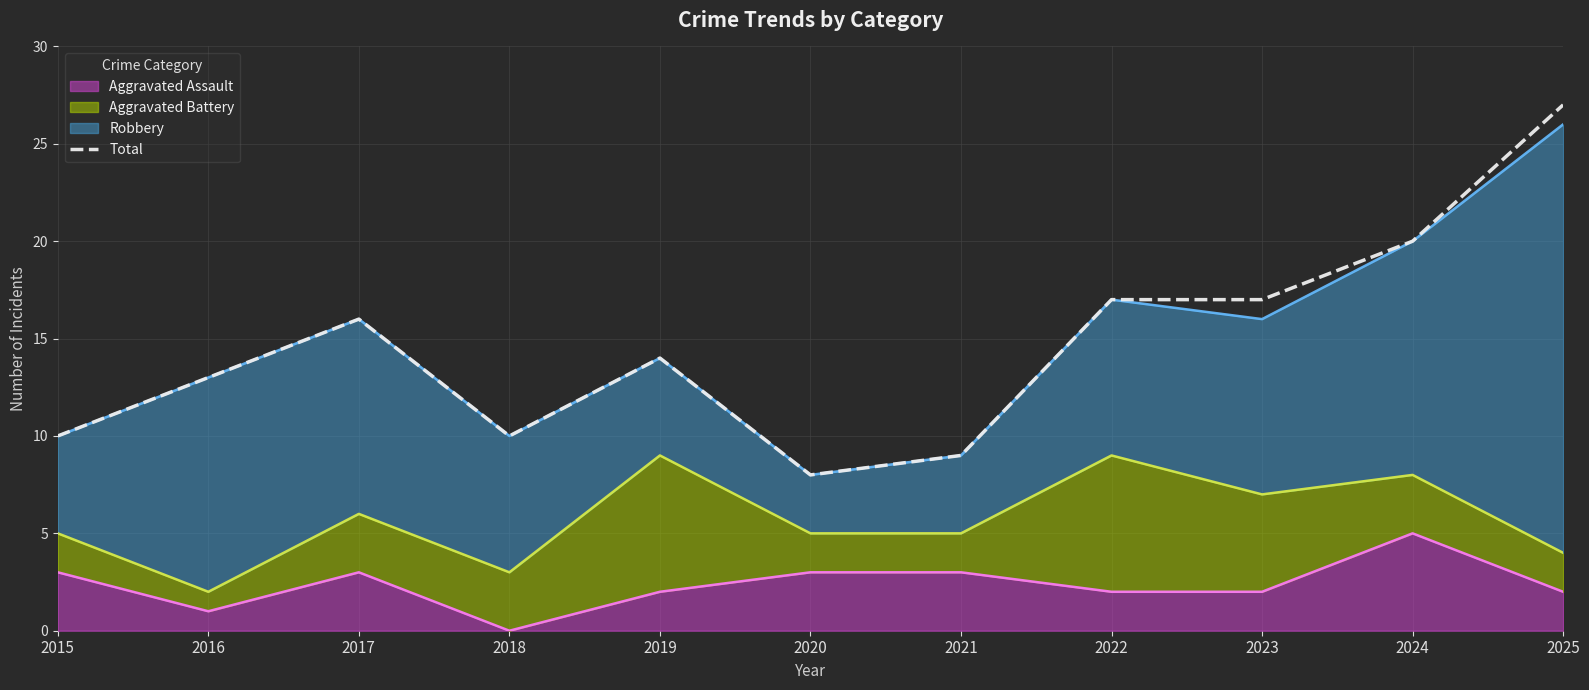

What is the average value?

15